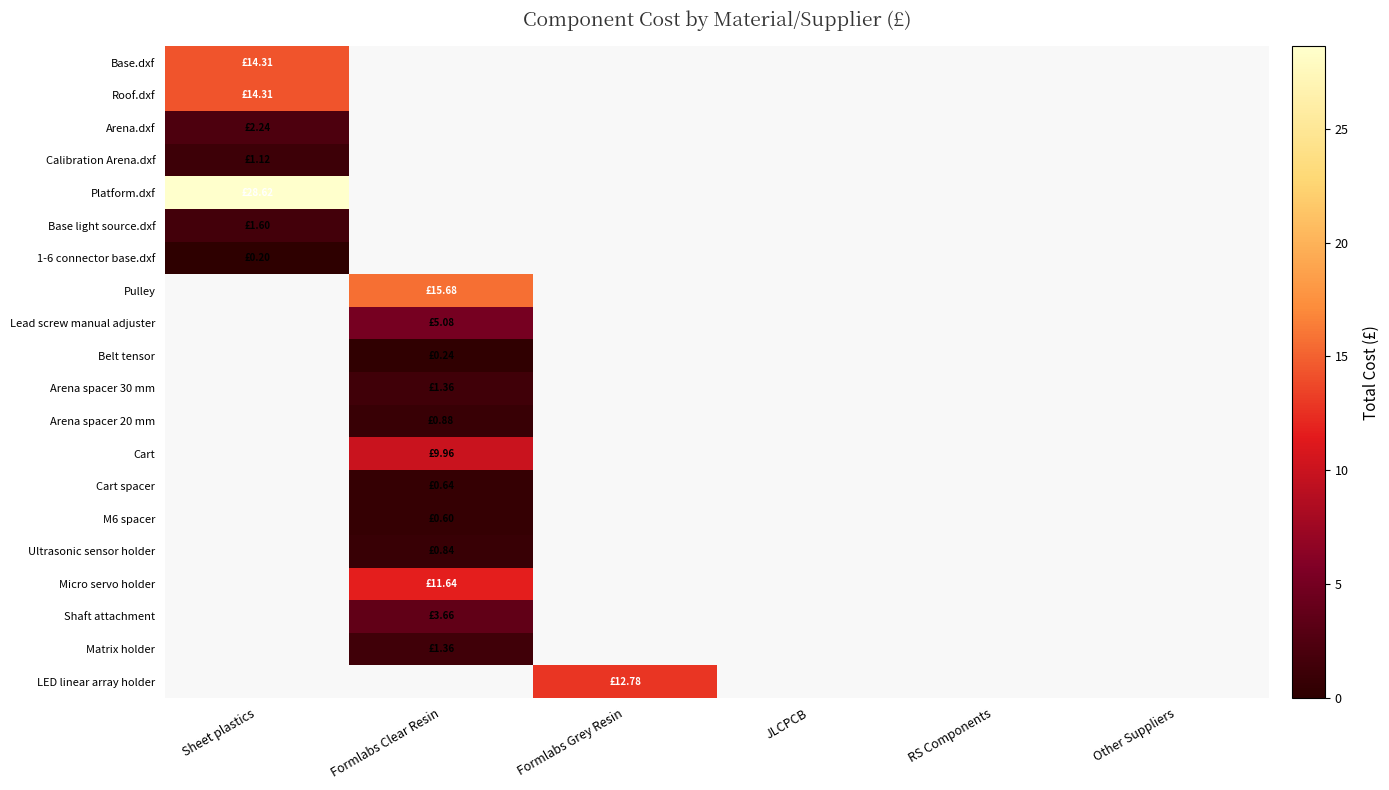

How many values in 1-6 connector base.dxf are above zero?

1